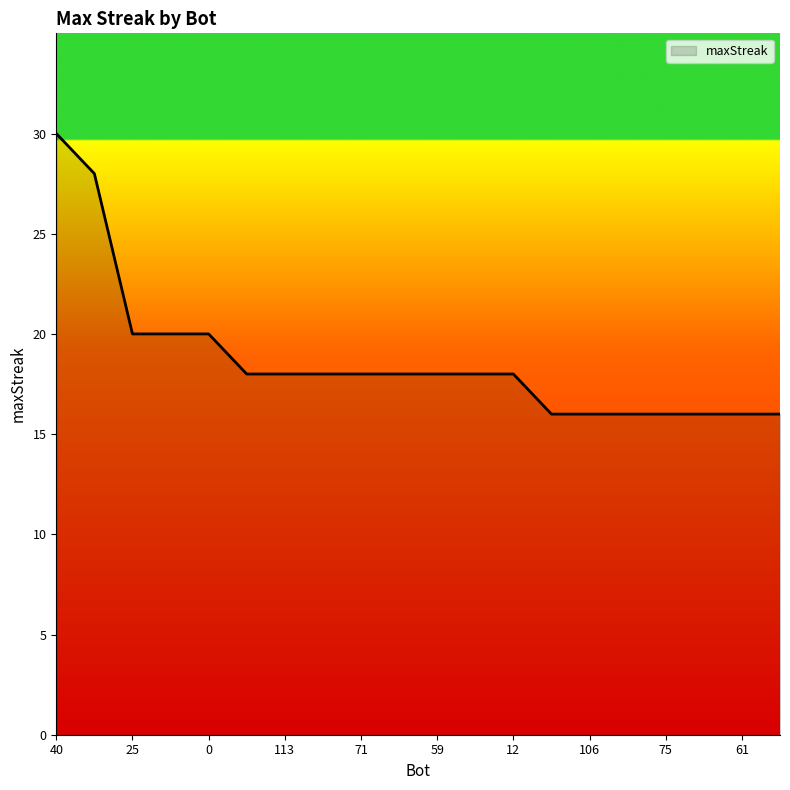

What is the minimum value shown in the chart?

16